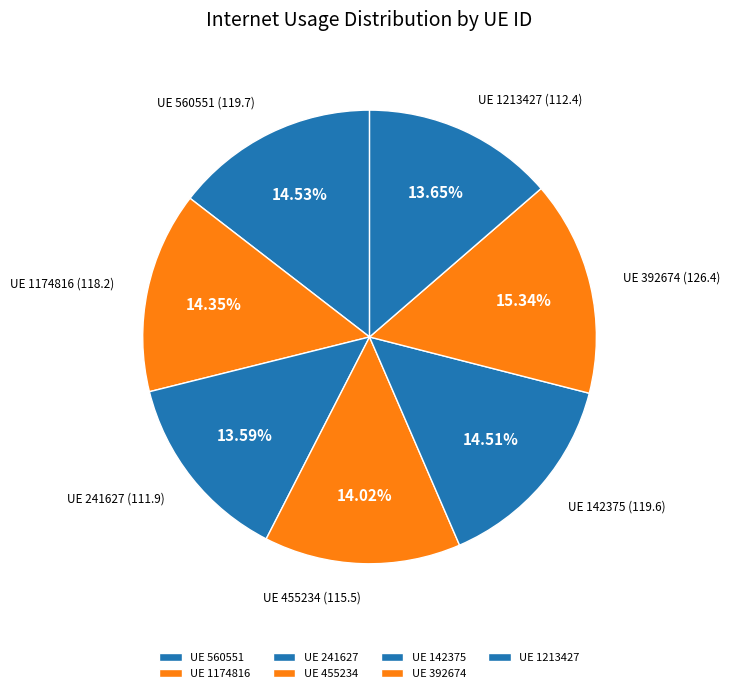

Approximately how many times larger is the value at UE 241627 compared to UE 560551?

0.9